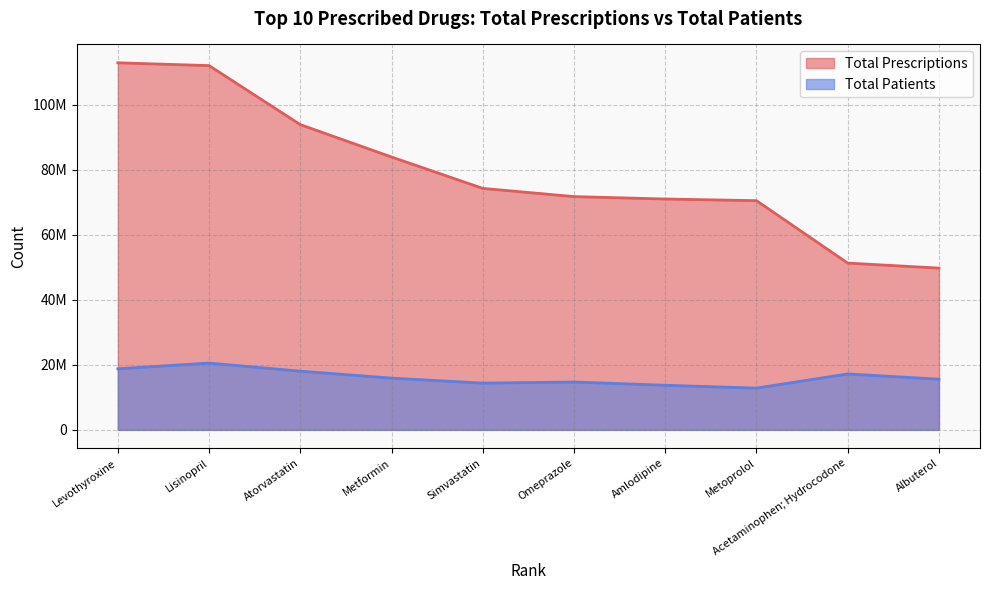

Does the chart display data point markers on the line(s)?

No